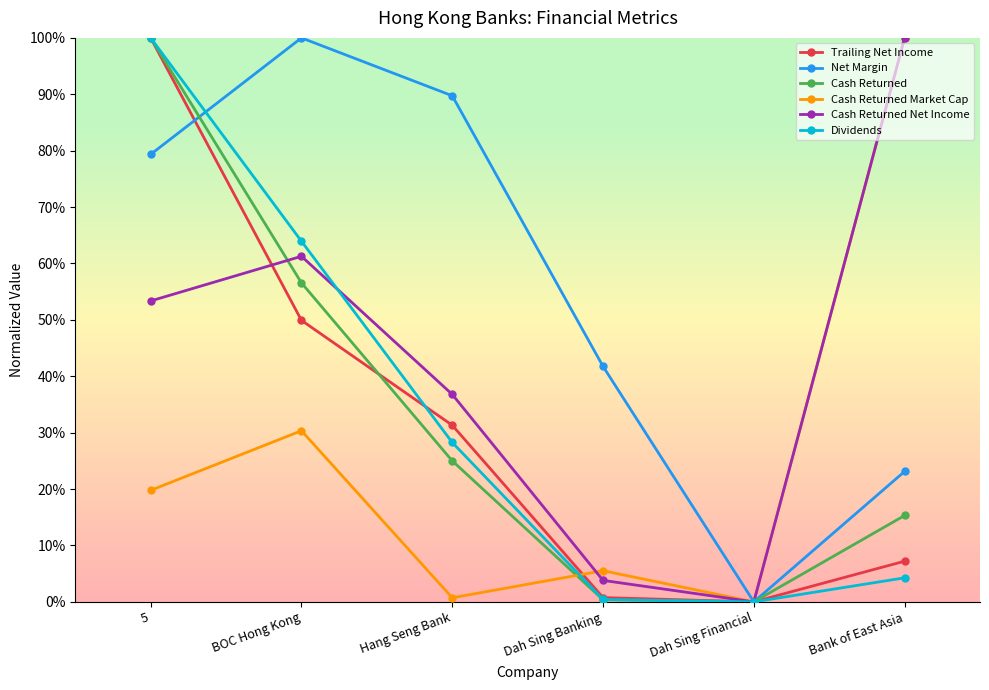

What are all the series names shown in the legend?

Trailing Net Income, Net Margin, Cash Returned, Cash Returned Market Cap, Cash Returned Net Income, Dividends